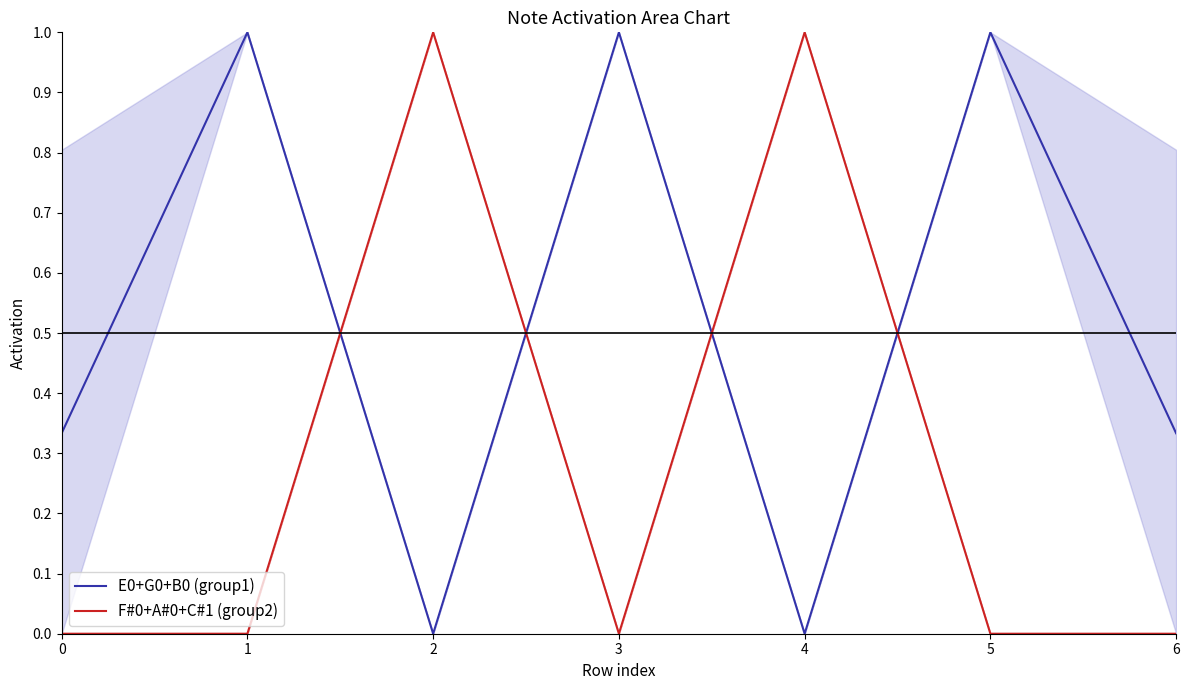

What is the average value of the F#0+A#0+C#1 (group2) series?

0.3